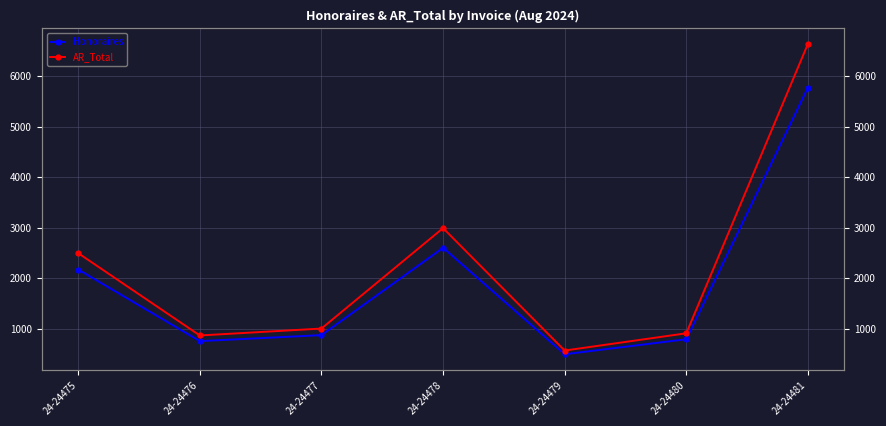

Which series has the widest spread of values?

AR_Total